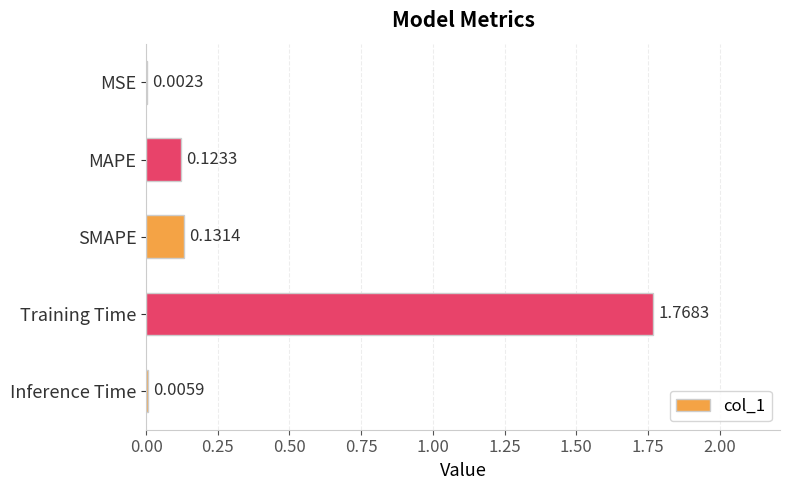

At which category does the chart reach its peak across all series?

Training Time